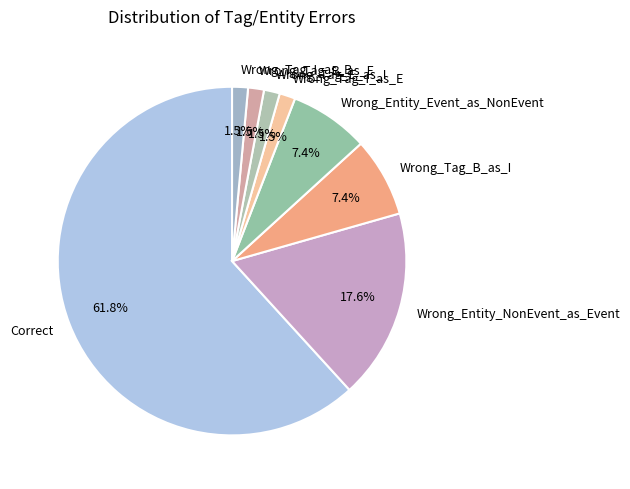

Do Wrong_Entity_Event_as_NonEvent and Wrong_Entity_NonEvent_as_Event together represent more than half of the pie?

No